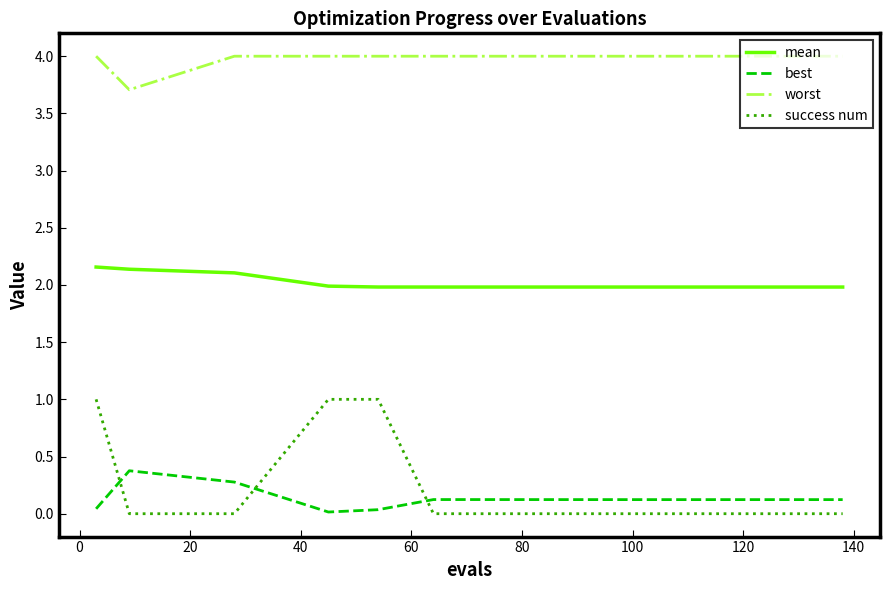

What is the greatest value displayed?

4.0